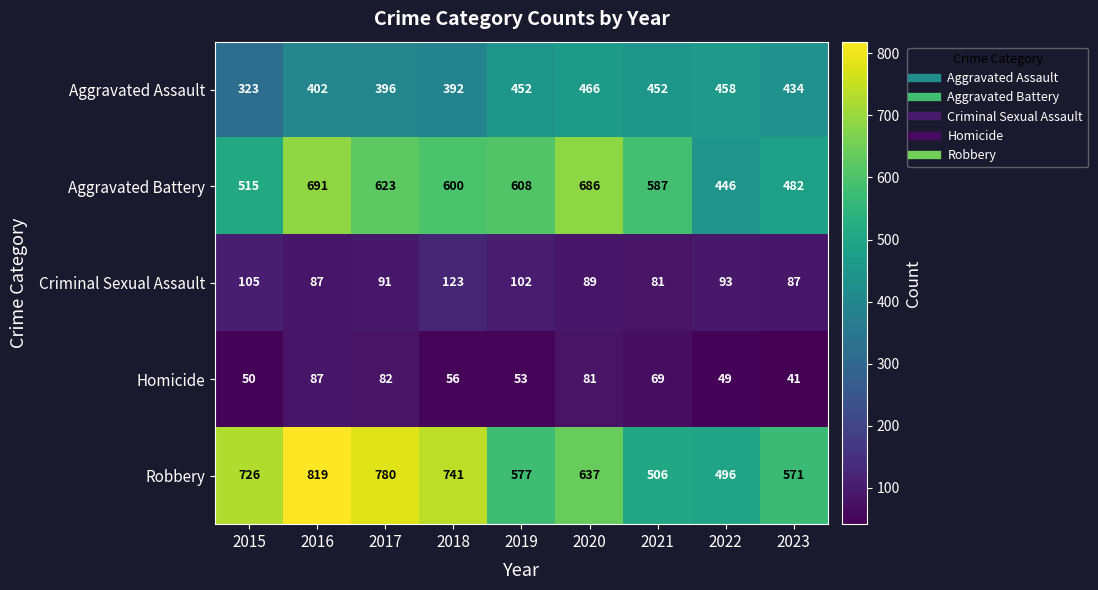

The Aggravated Assault series shows 143 at 2022. True or false?

False